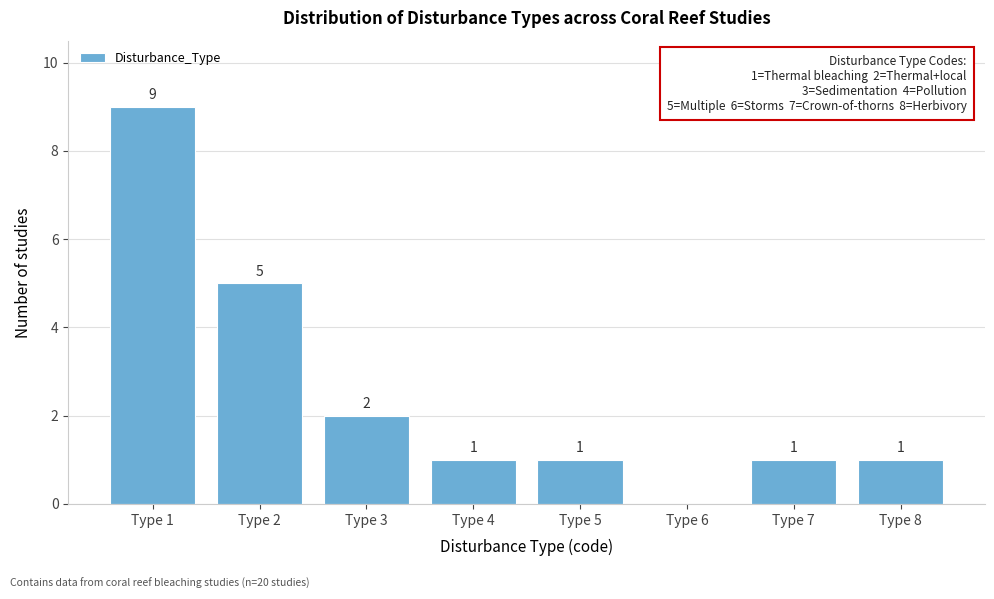

Reading left to right, what are all the values shown in this chart?

Type 1=9	Type 2=5	Type 3=2	Type 4=1	Type 5=1	Type 6=0	Type 7=1	Type 8=1